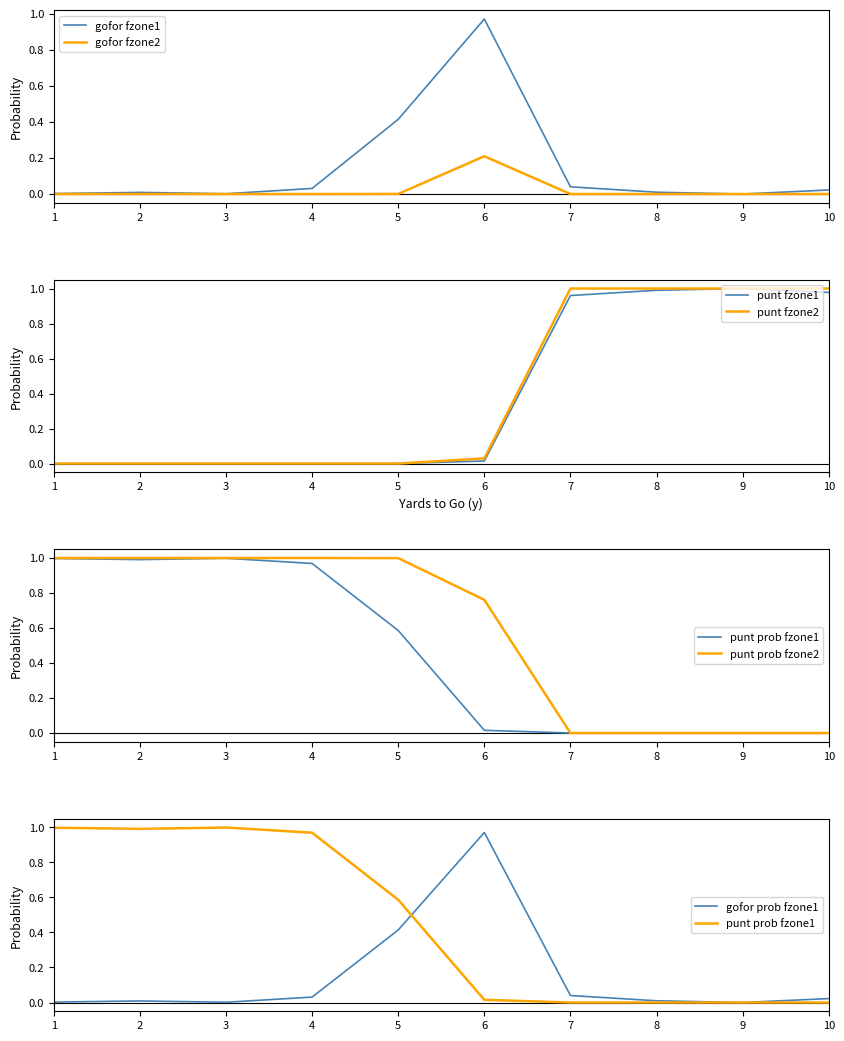

True or false: gofor fzone1 has a value of 0.6 at 6.

False